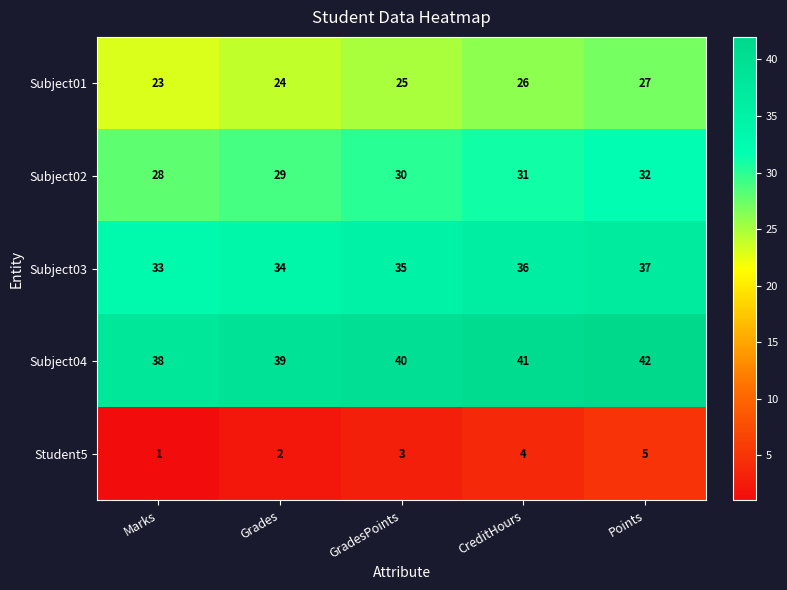

What is the greatest value displayed?

42